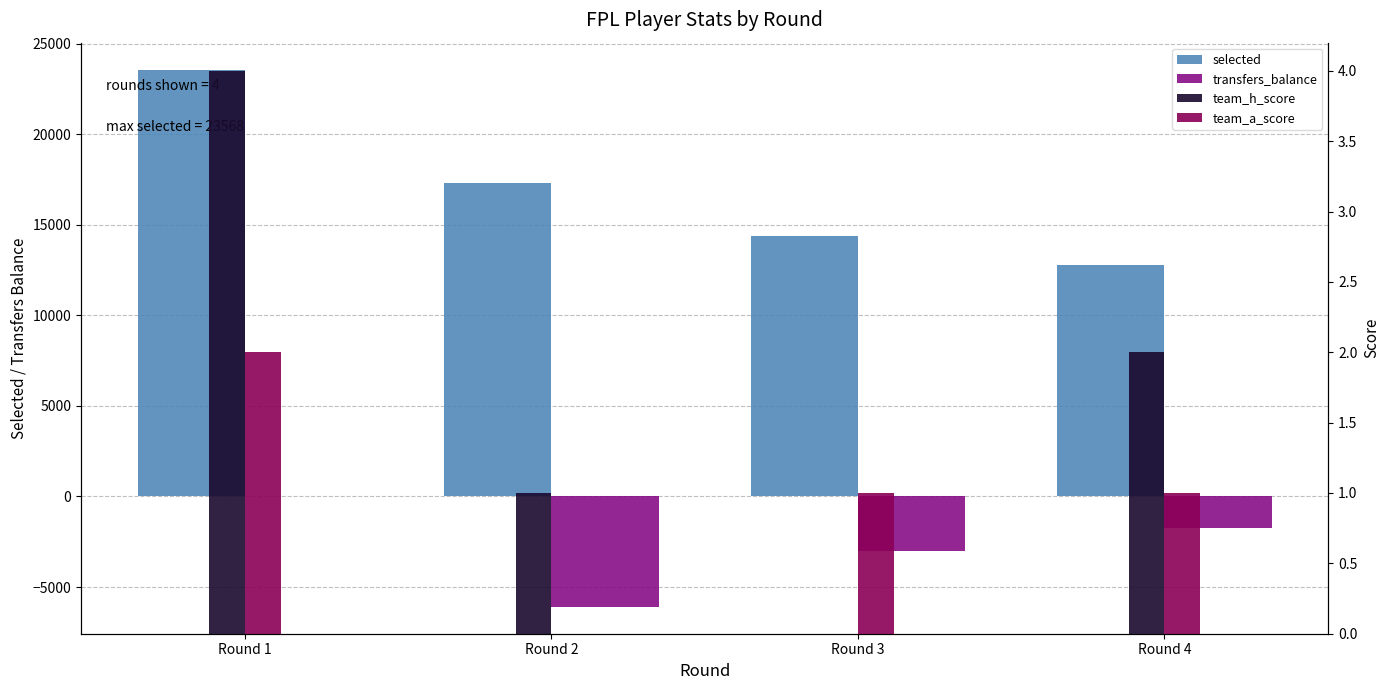

Which category has the lowest value across all series?

Round 2